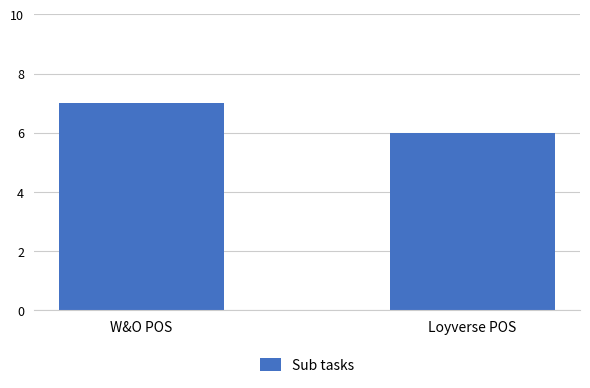

How many values are below 7?

1